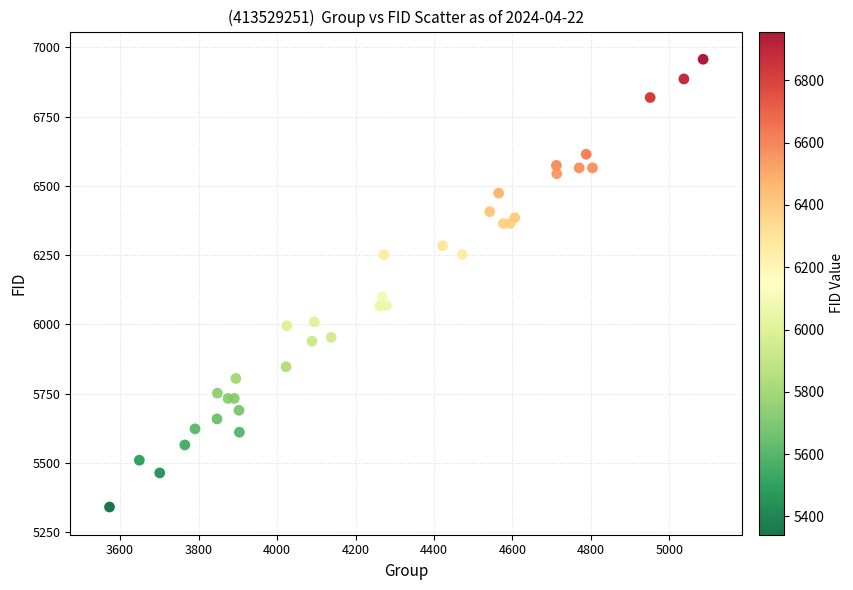

What Y value in the scatter plot is closest to 6149?

6099